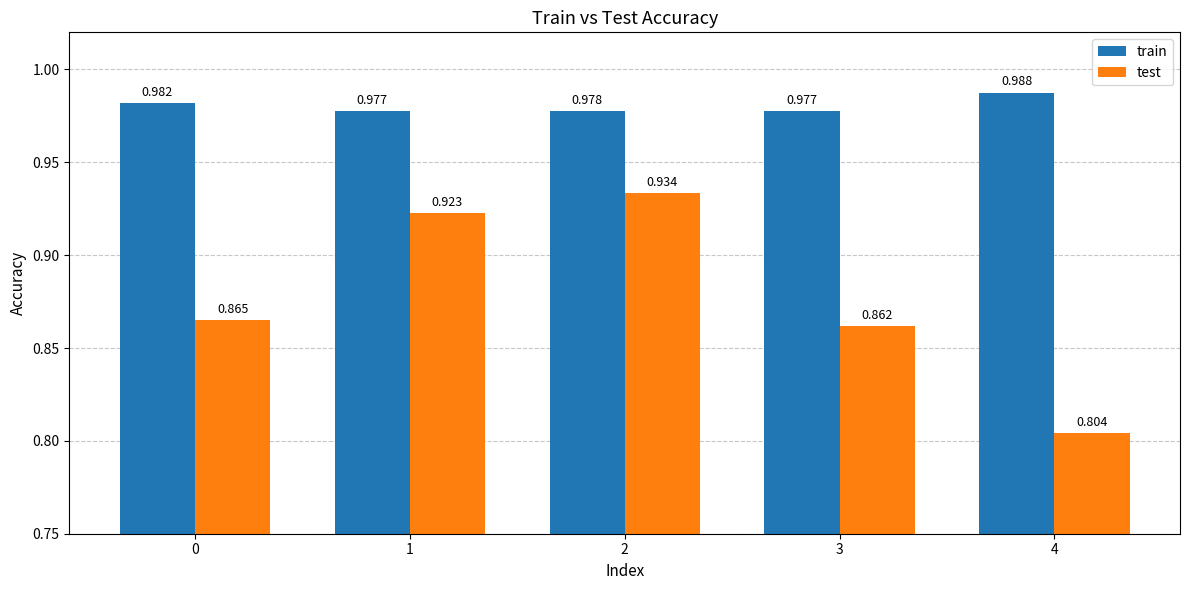

Rank the series by their average value, from highest to lowest.

train, test